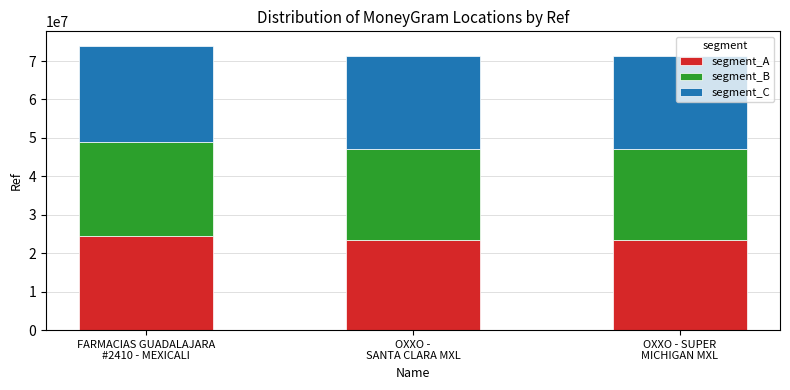

How many data points in segment_A are less than 23539623?

1